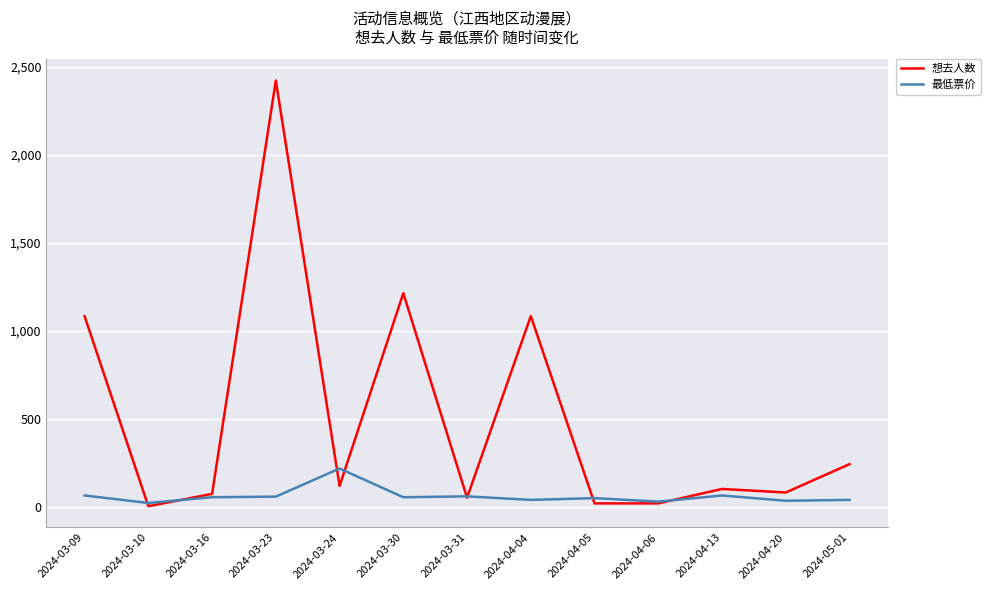

Between 2024-03-31 and 2024-04-04, which series saw the biggest shift?

想去人数